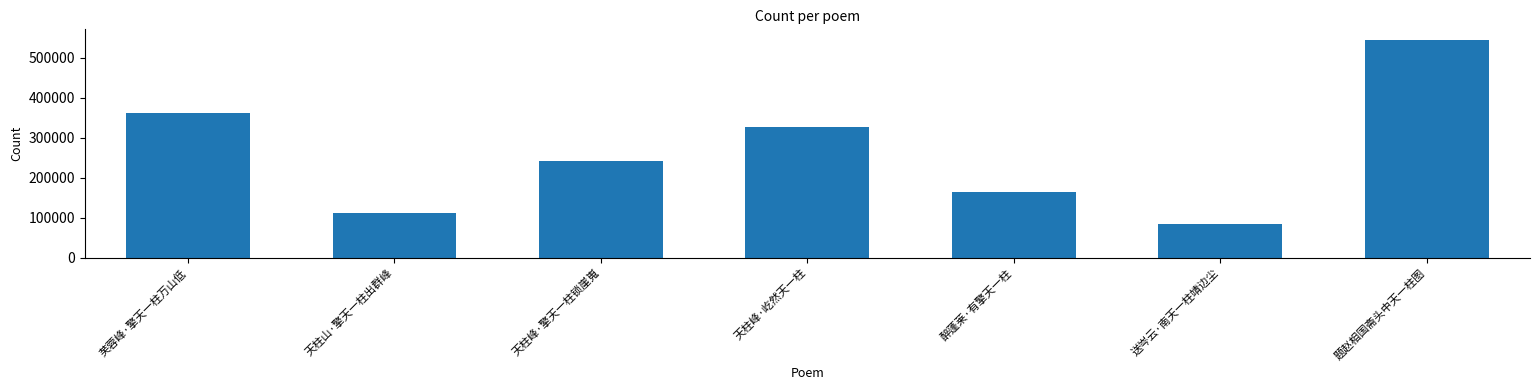

Between 天柱峰·屹然天一柱 and 天柱峰·擎天一柱锁崖嵬, which is larger?

天柱峰·屹然天一柱